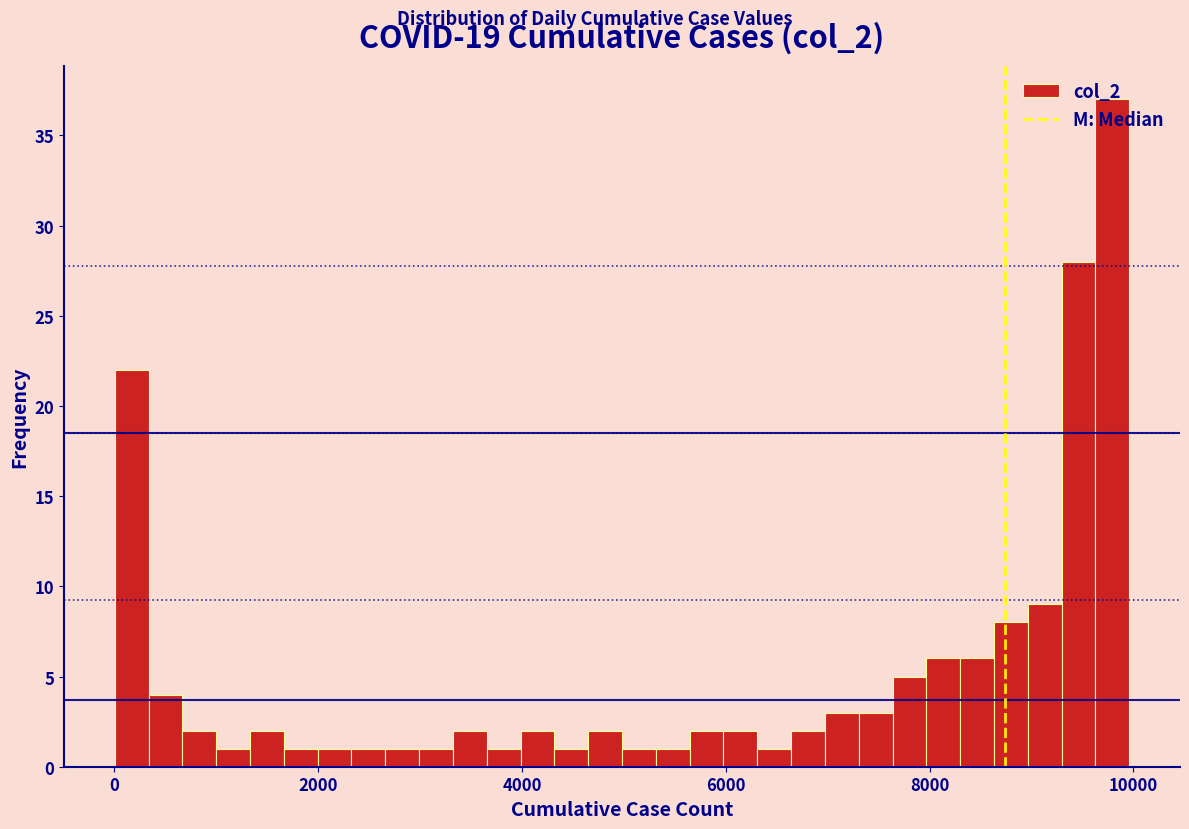

Around what value on the x-axis is the tallest bar? Give the approximate position of its centre, as read against the axis.

9800